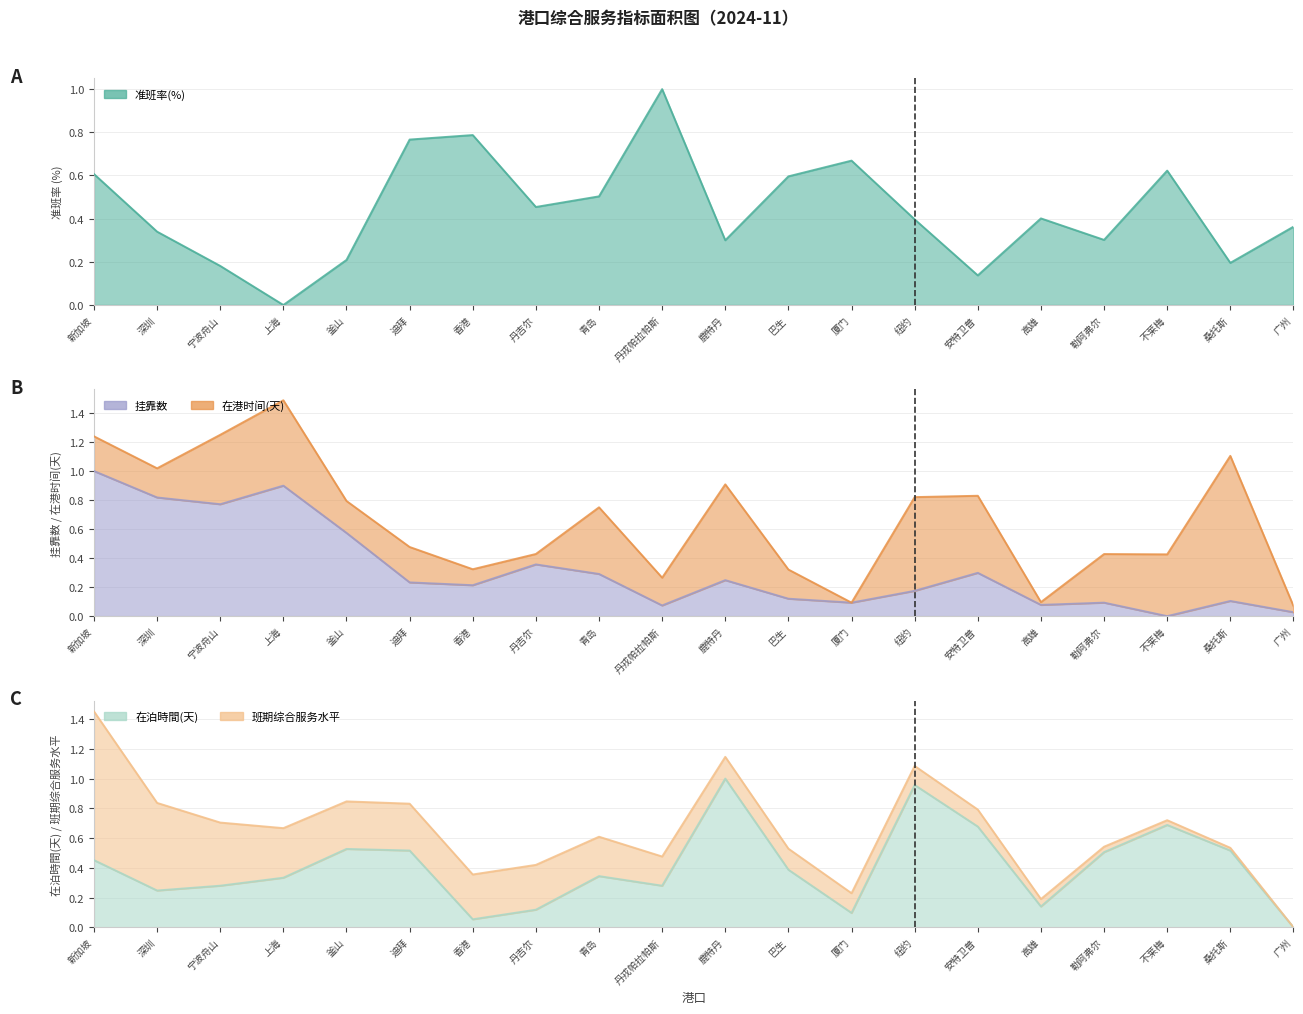

Is the value of 挂靠数 at 安特卫普 greater than the value of 准班率(%) at 桑托斯?

Yes